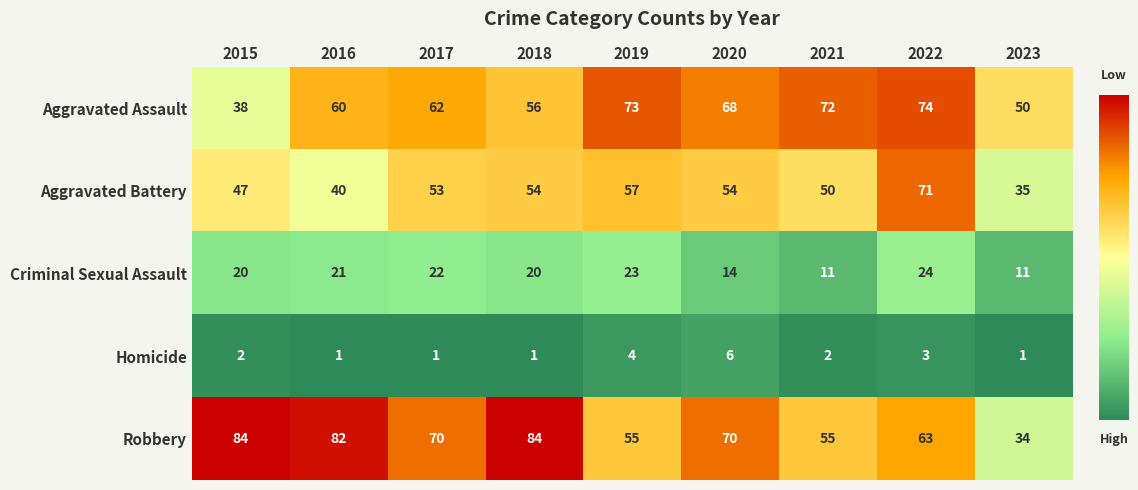

What is the difference between the maximum and minimum values in the Criminal Sexual Assault series?

13